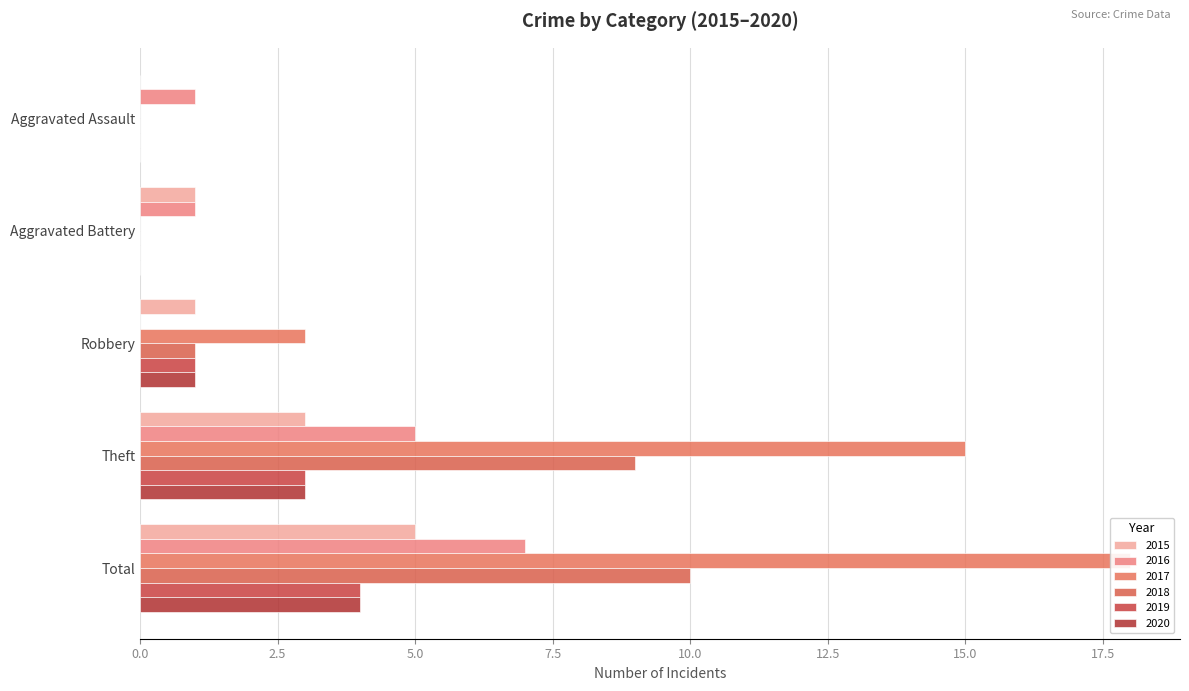

Which series has the largest range (max minus min)?

2017